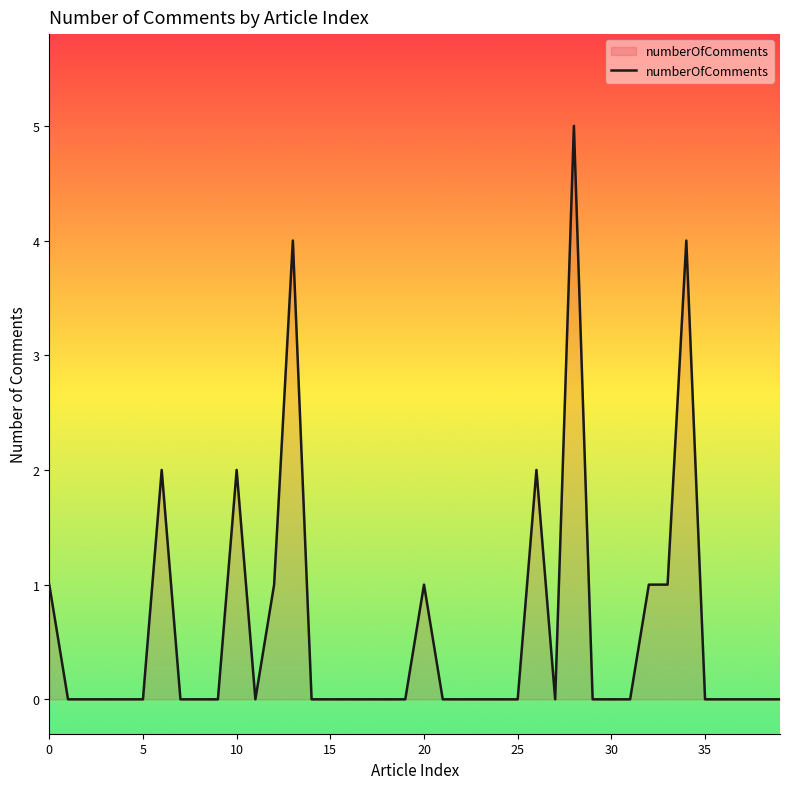

What is the difference between the maximum and minimum values?

5